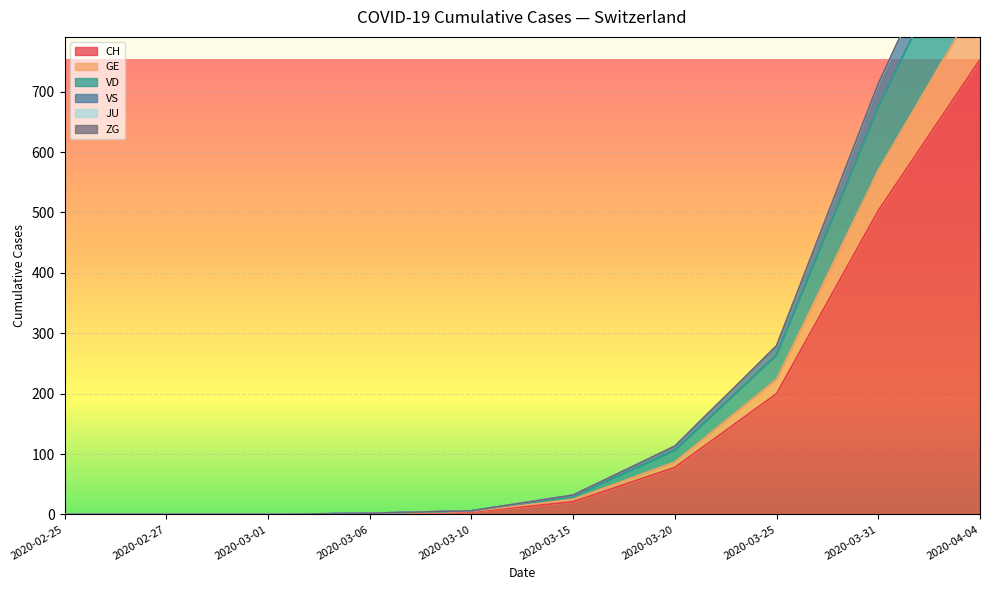

List the labels in order of VD value, largest first.

2020-04-04, 2020-03-31, 2020-03-25, 2020-03-20, 2020-03-15, 2020-03-10, 2020-03-06, 2020-02-25, 2020-02-27, 2020-03-01